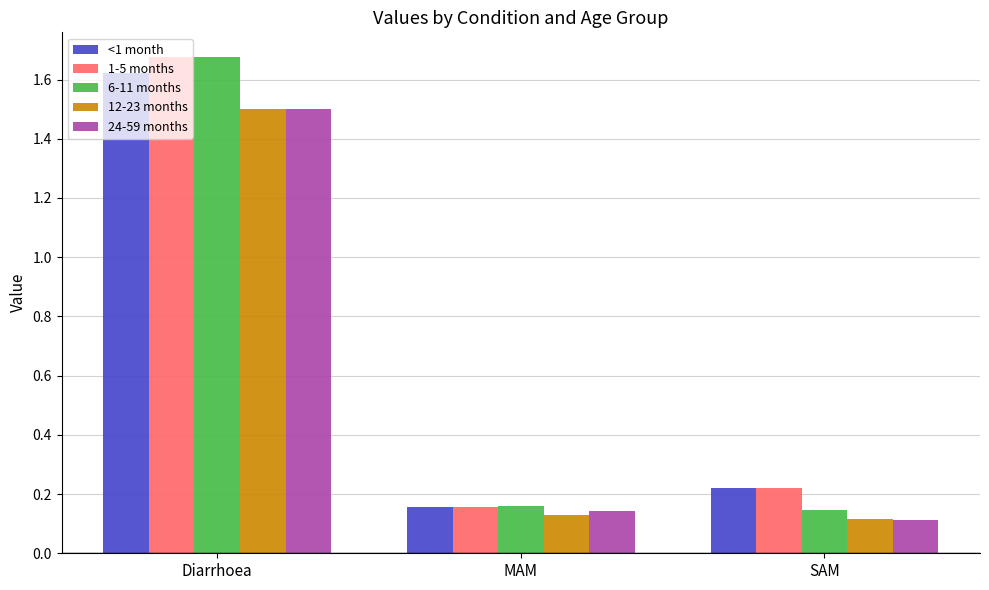

What position from the left is Diarrhoea?

1